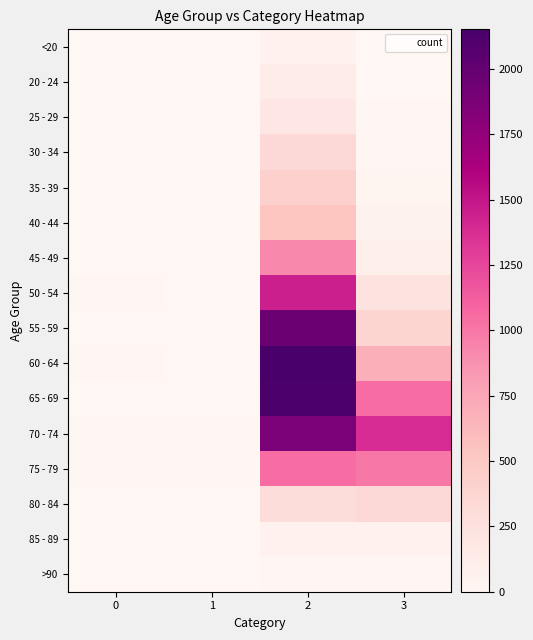

At which category is the sum across all series the highest?

2